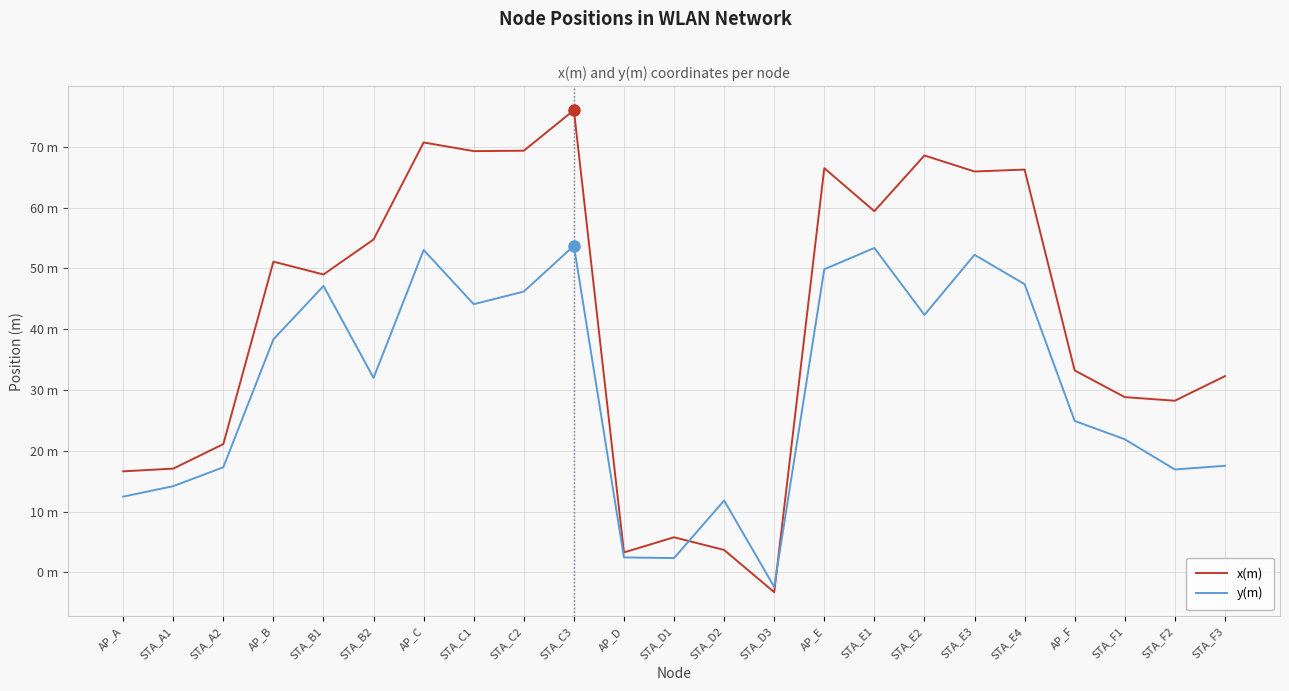

List the series in order of their overall mean, lowest first.

y(m), x(m)